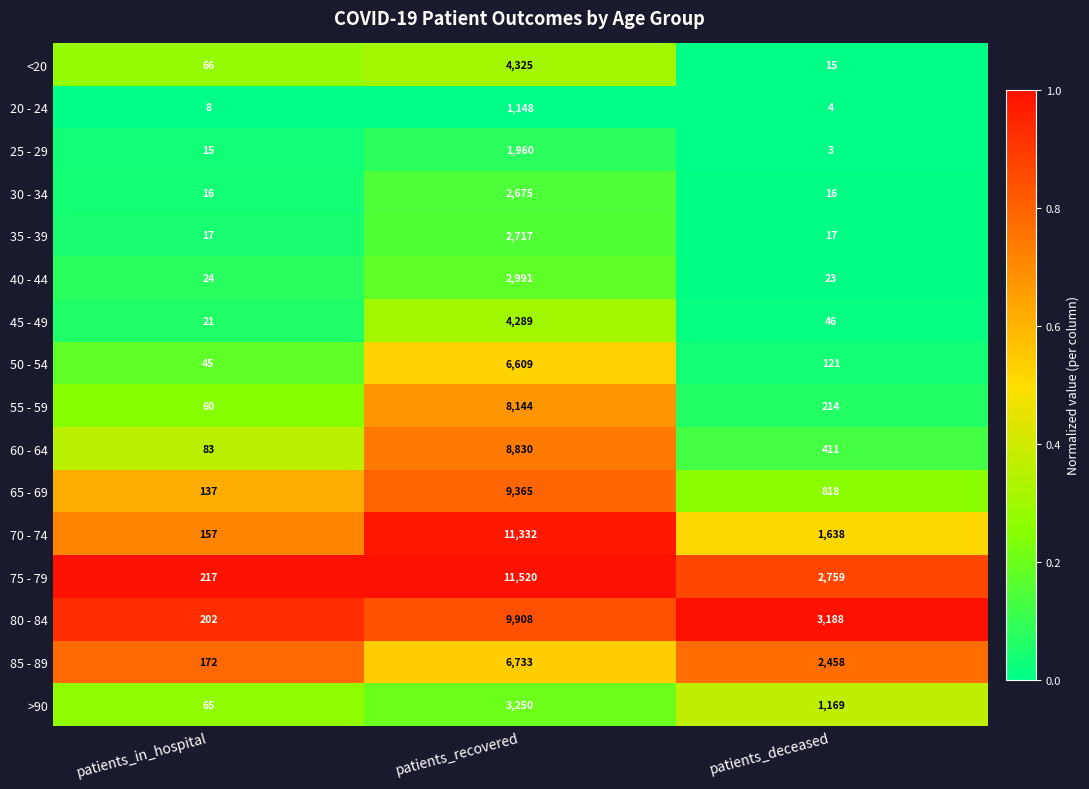

Count the number of data series in this chart.

16